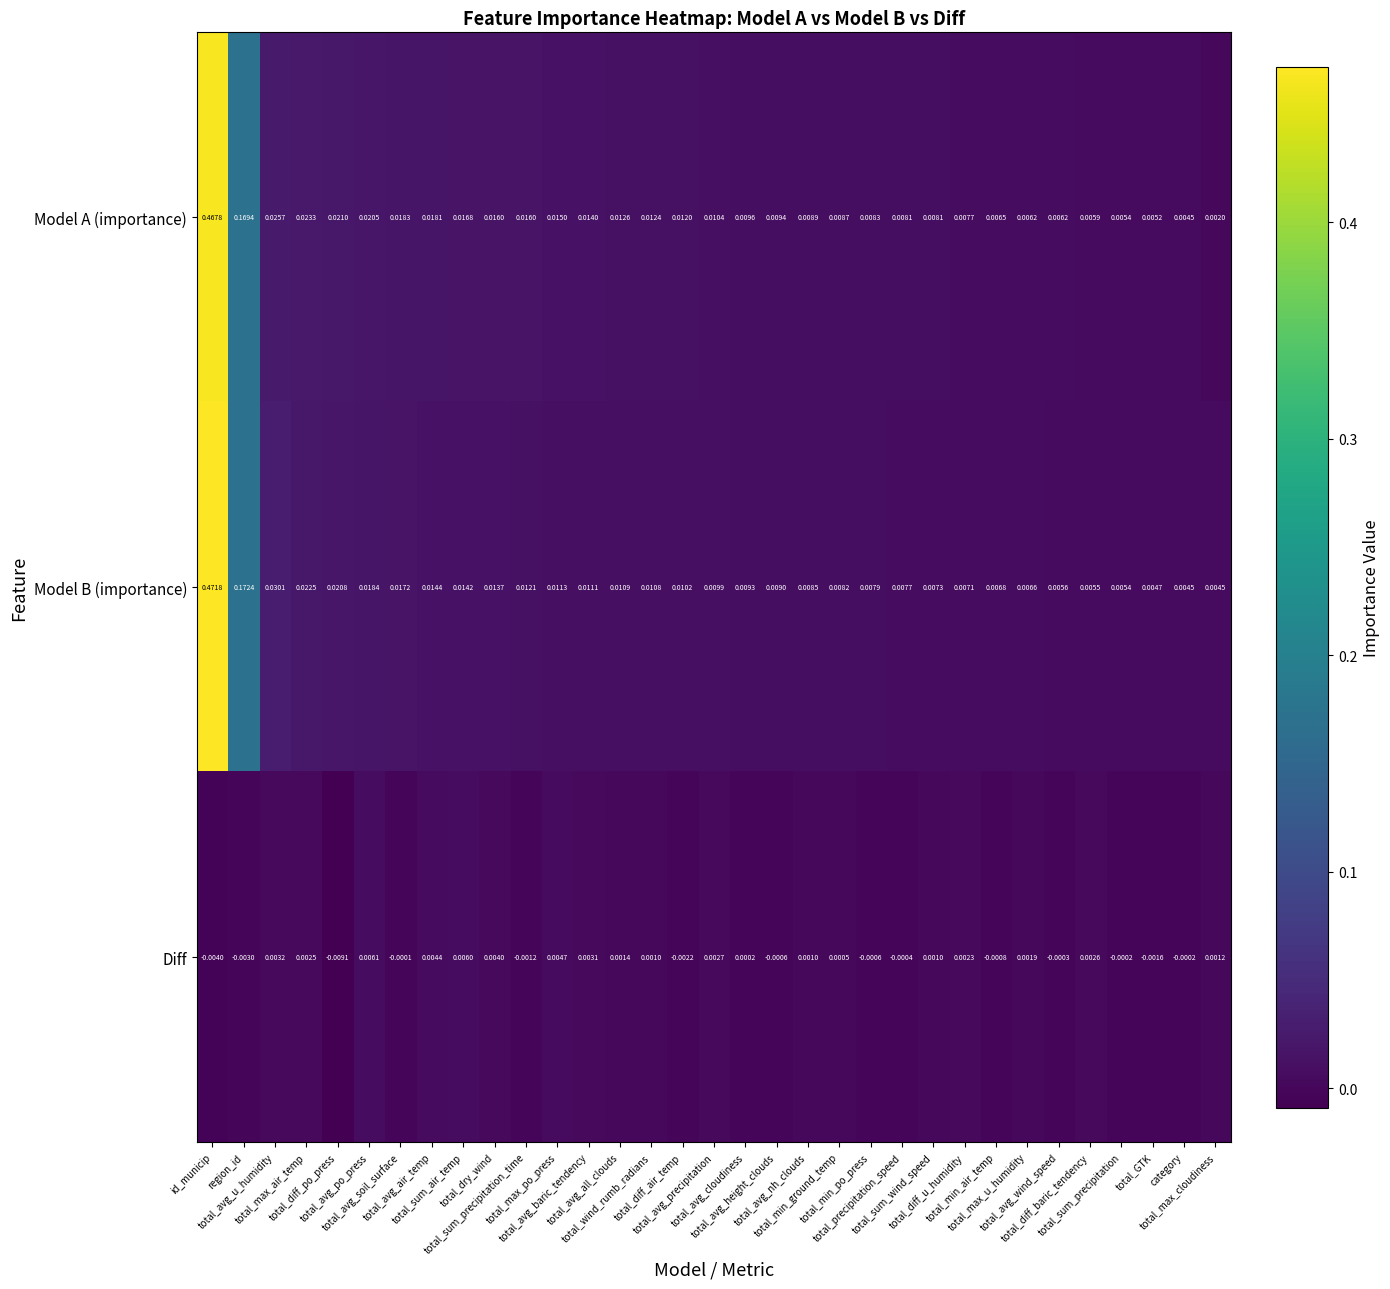

Which series has the largest range (max minus min)?

Model B (importance)